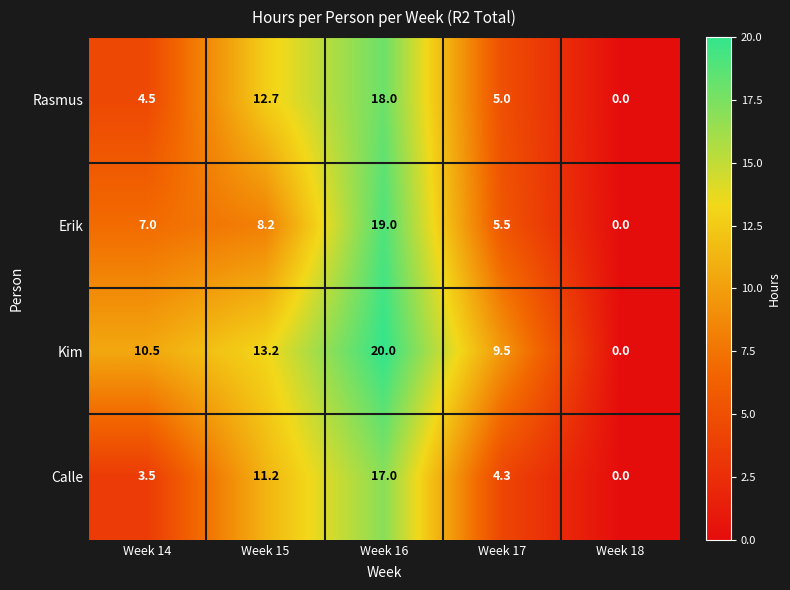

How many values in Kim are above zero?

4